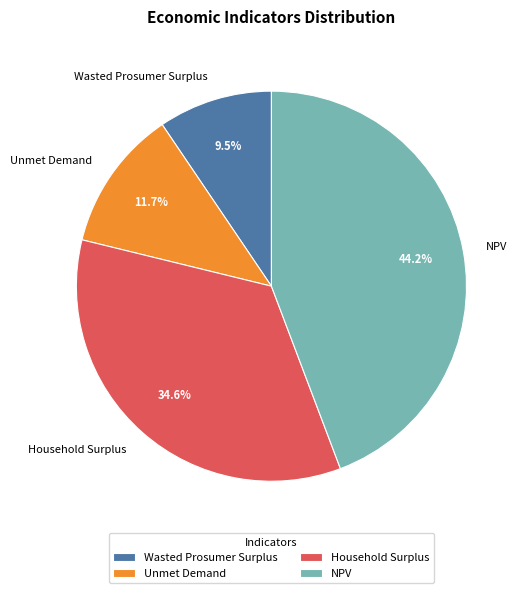

The Unmet Demand slice represents 23% of the pie. True or false?

False